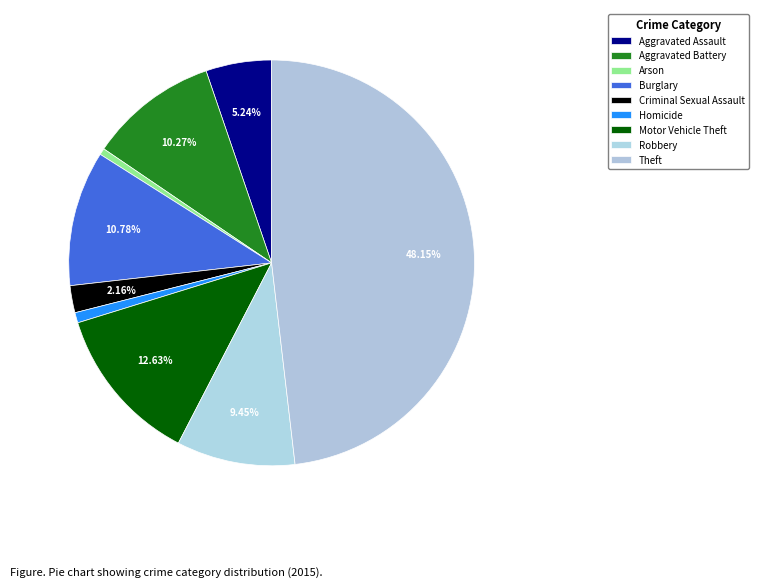

To the nearest percent, what is the difference between the Burglary and Aggravated Assault slice percentages?

6%